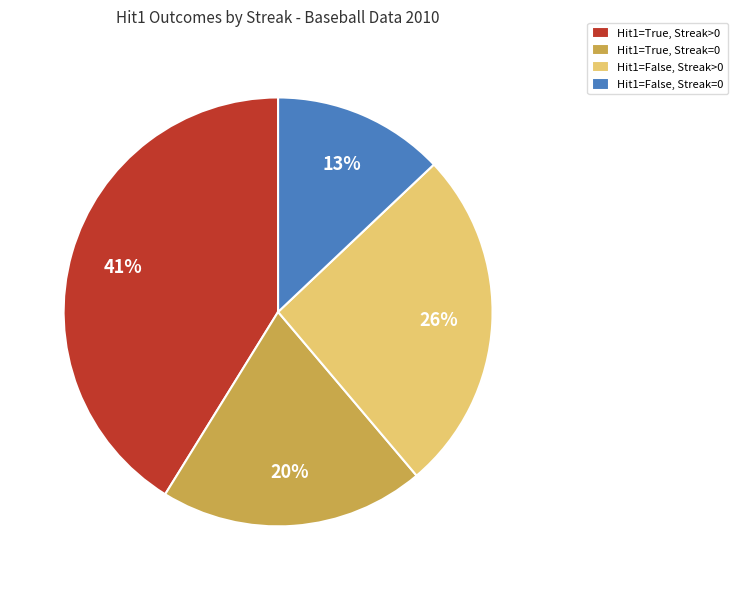

Which slice is the largest?

Hit1=True, Streak>0